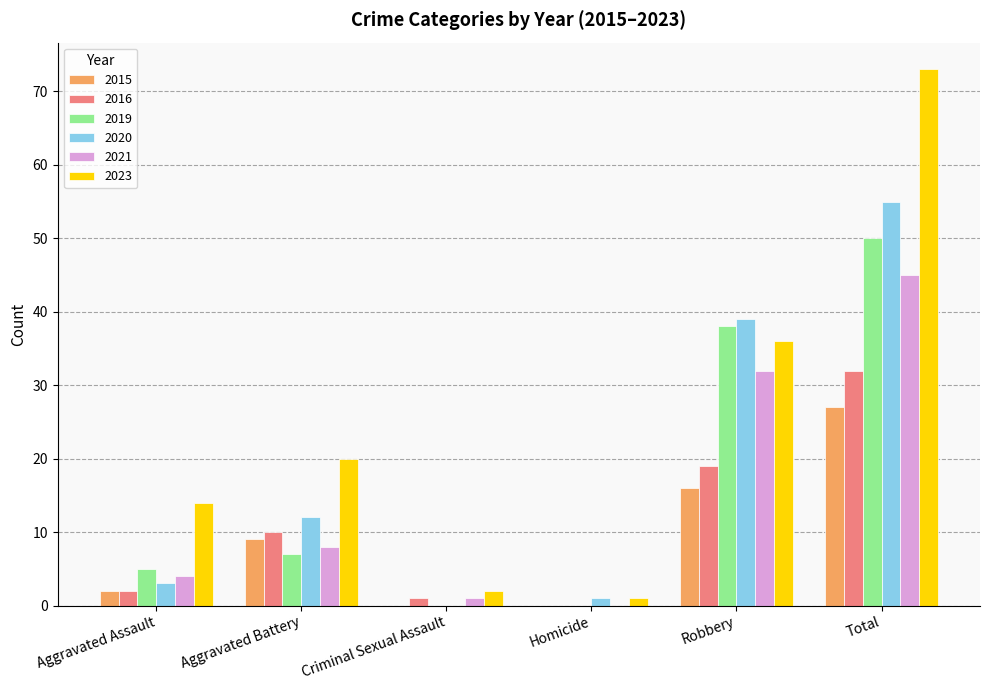

Is the value of 2023 at Homicide greater than the value of 2015 at Criminal Sexual Assault?

Yes